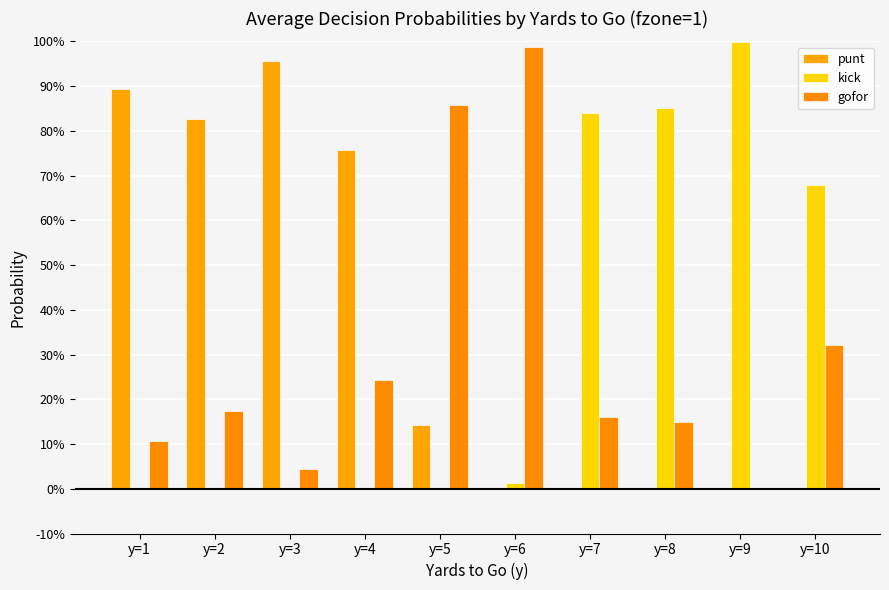

Are the bars horizontal?

No